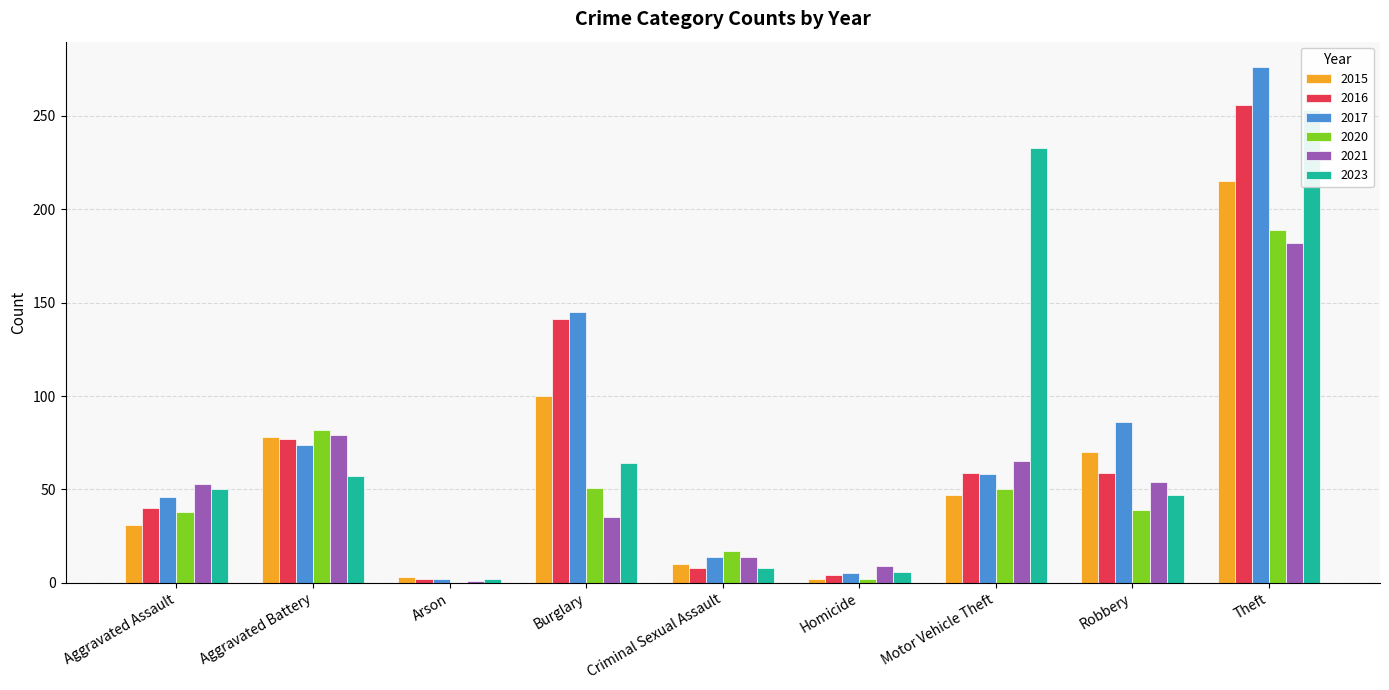

What is the label of the 4th bar from the right?

Homicide